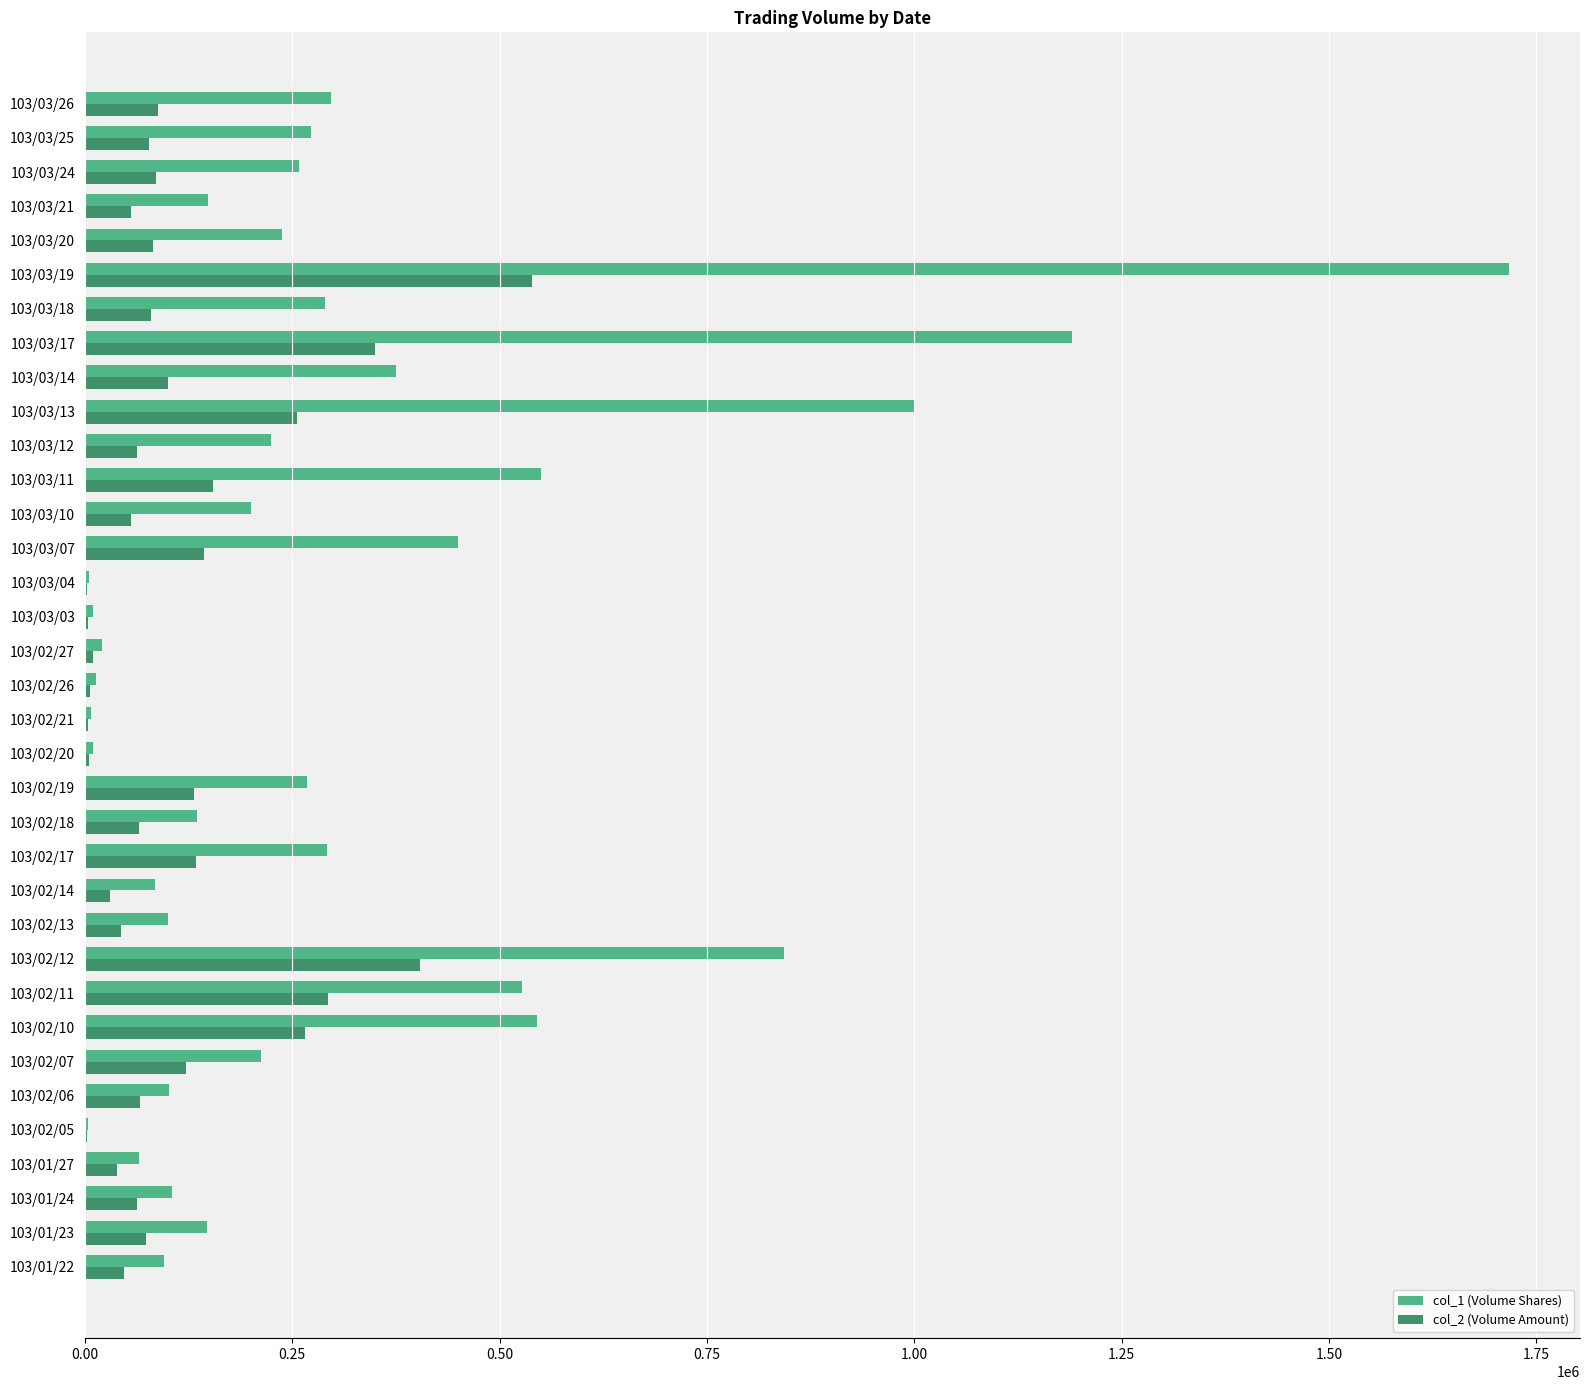

Between 103/01/22 and 103/03/18, which series saw the biggest shift?

col_1 (Volume Shares)